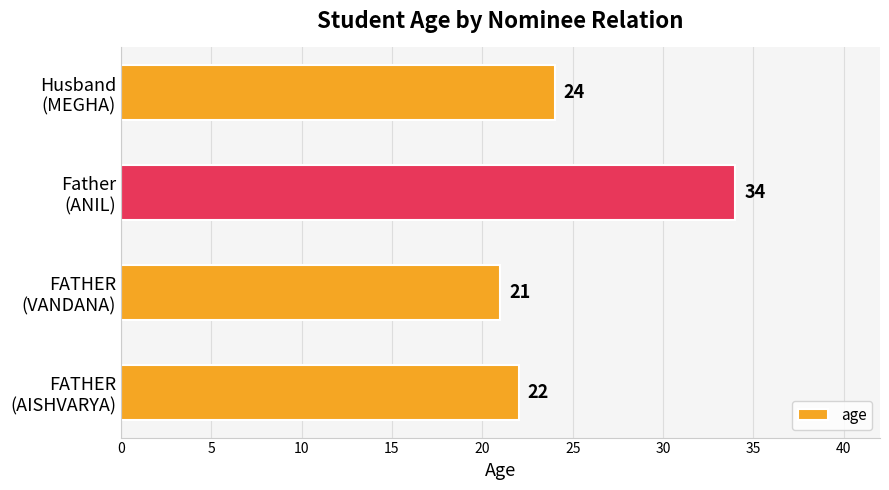

What is the difference between the maximum and minimum values?

13